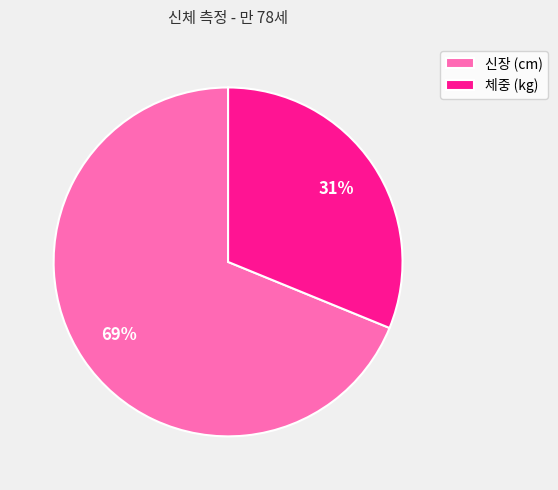

Approximately how many times larger is the value at 신장 (cm) compared to 체중 (kg)?

2.2